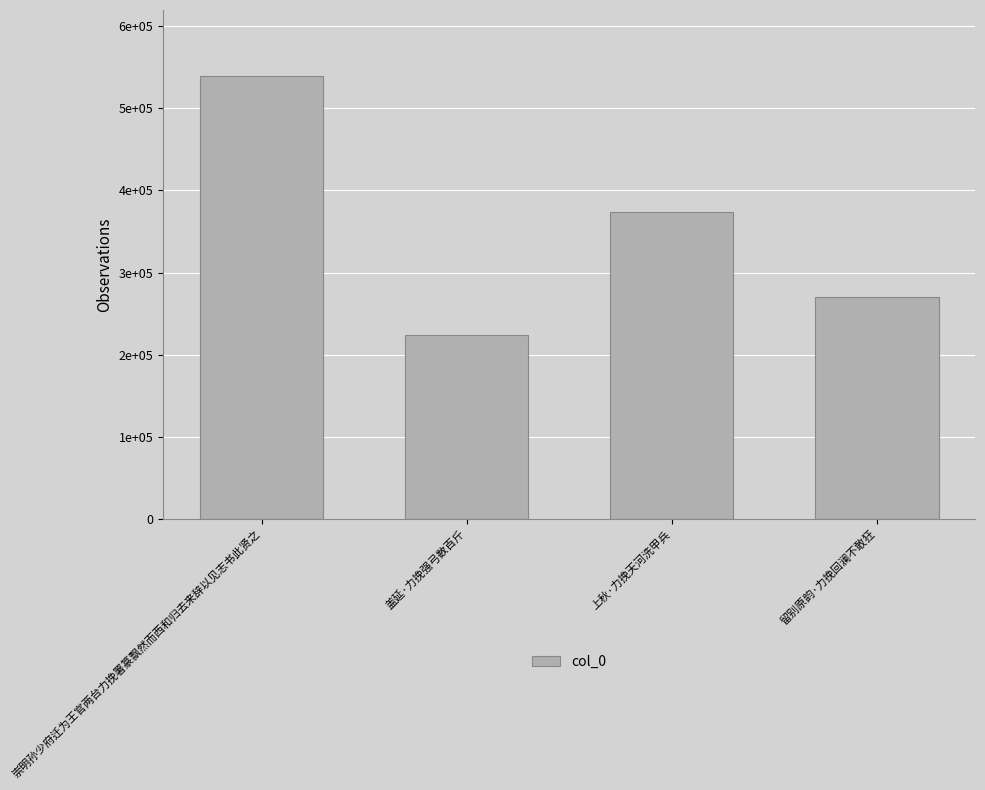

What is the change in value from 盖延·力挽强弓数百斤 to 上秋·力挽天河洗甲兵?

+149746